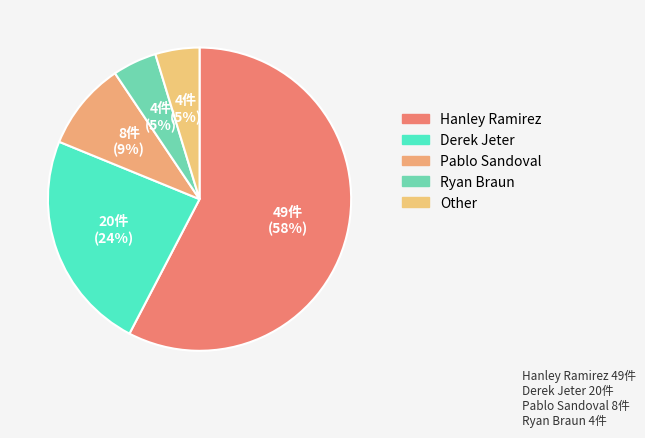

To the nearest percent, what is the difference between the Other and Hanley Ramirez slice percentages?

53%